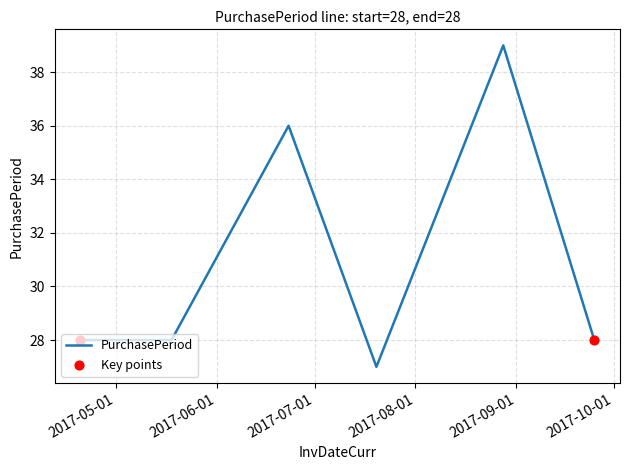

What is the greatest value displayed?

39